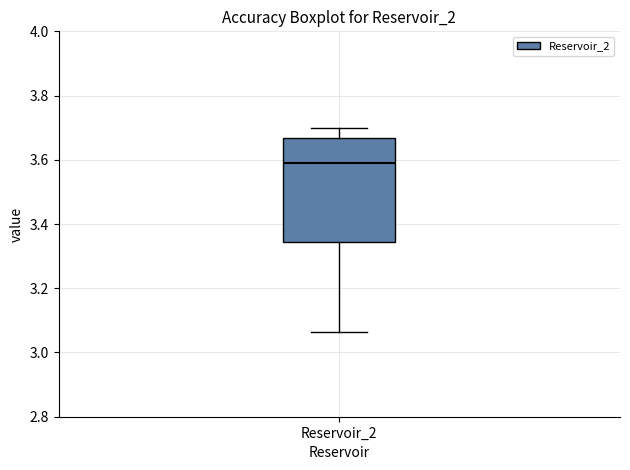

Transcribe this box plot: give where the median line is, the range the box spans, and where the two whiskers end, as read against the y-axis. The values are not printed on the chart, so give them approximately, as read against the axis.

median 3.60, box 3.34 to 3.66, whiskers 3.06 to 3.70